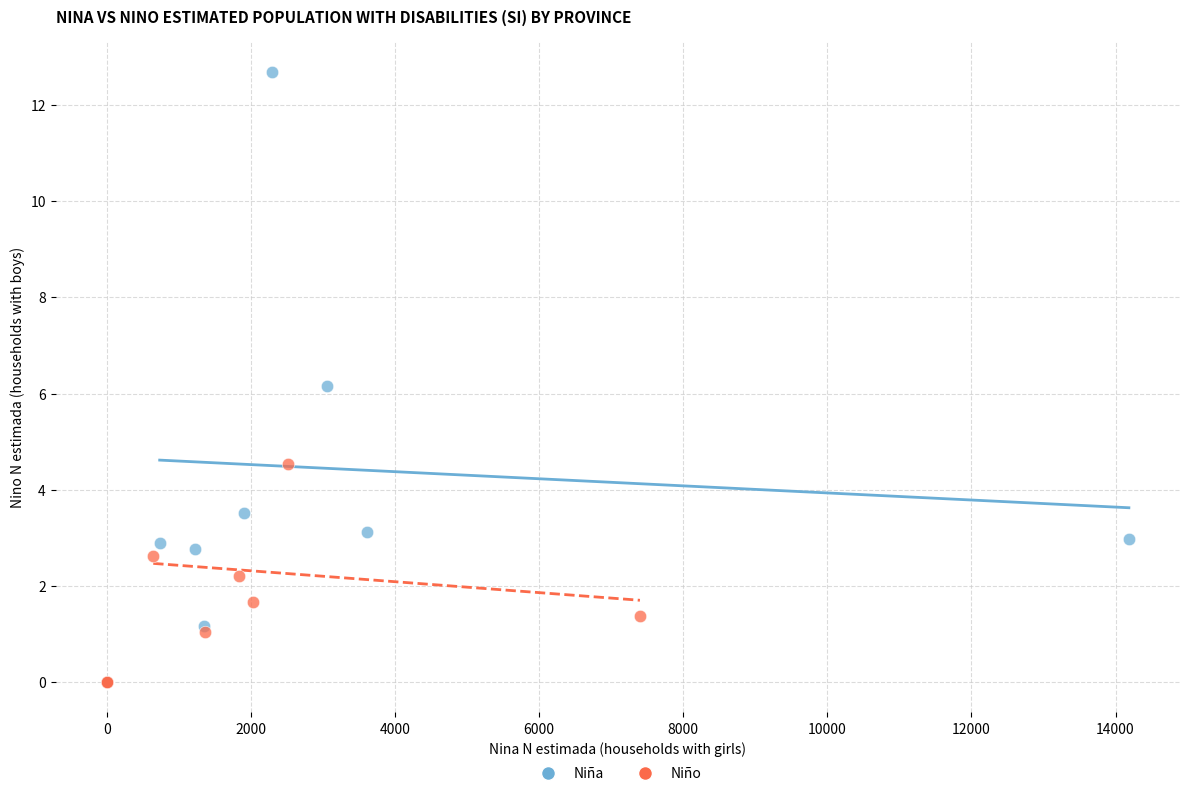

Which series has the widest spread of Y values?

Niña